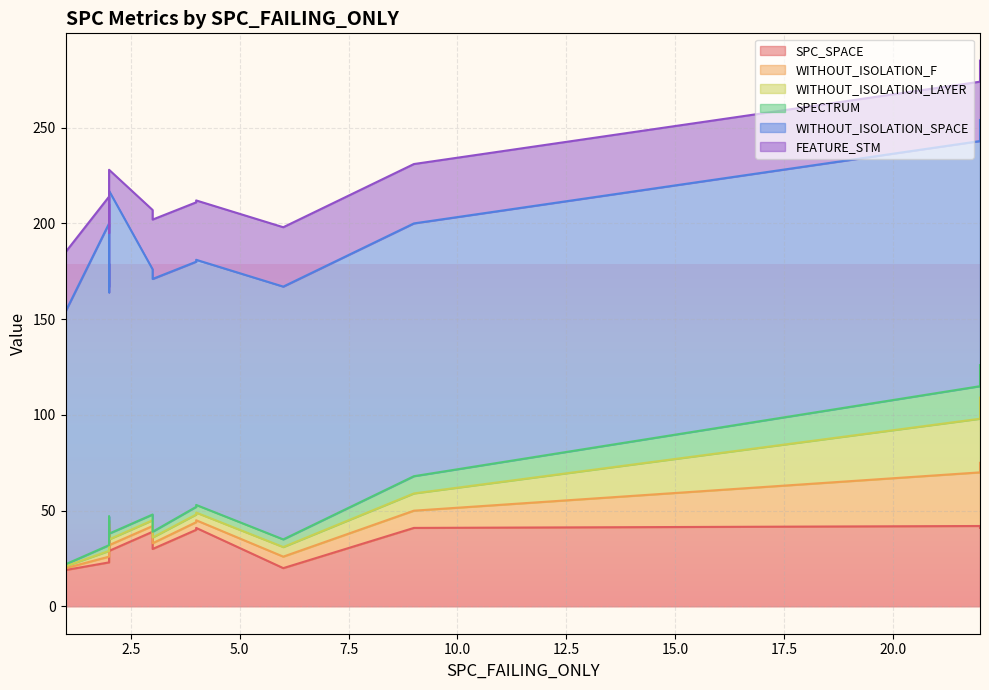

True or false: WITHOUT_ISOLATION_LAYER and SPECTRUM cross at least once.

False